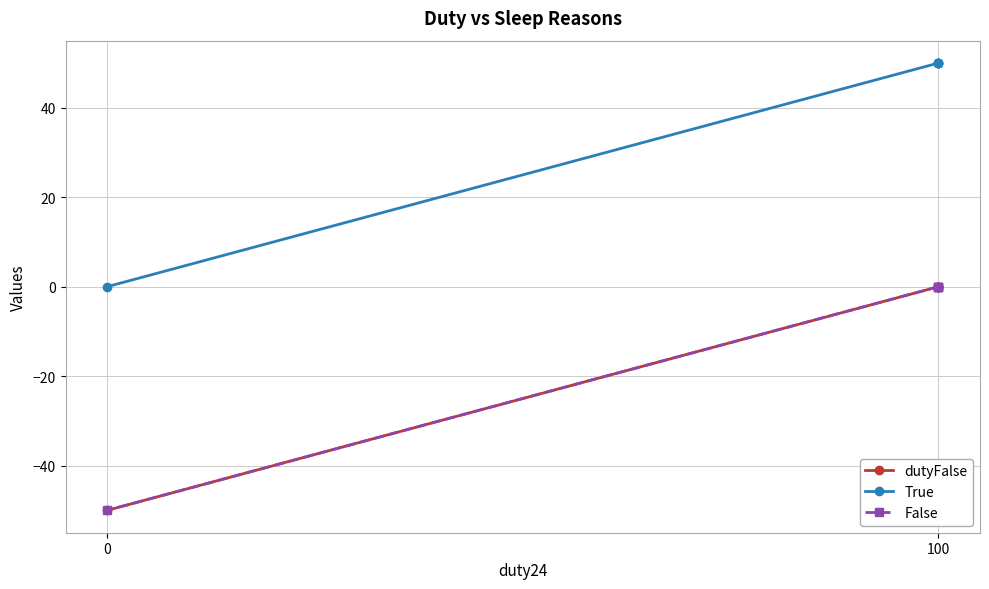

Does the chart display data point markers on the line(s)?

Yes